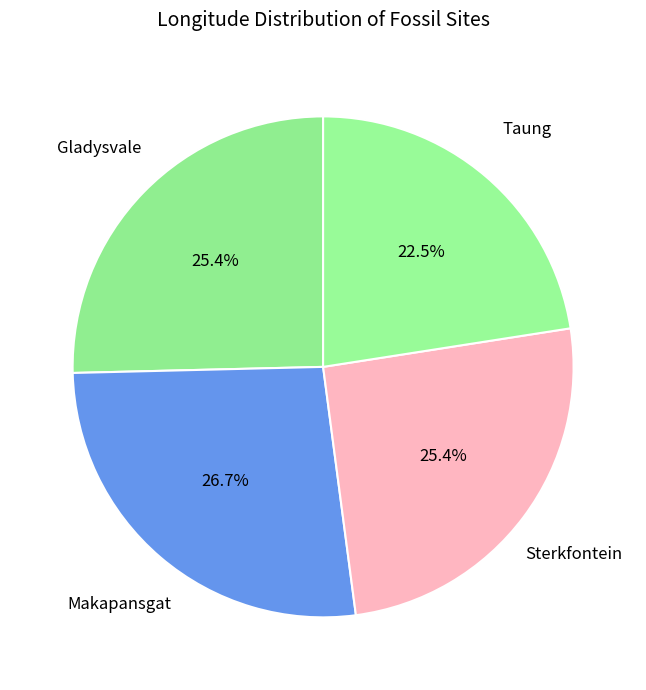

How many segments does this pie chart have?

4